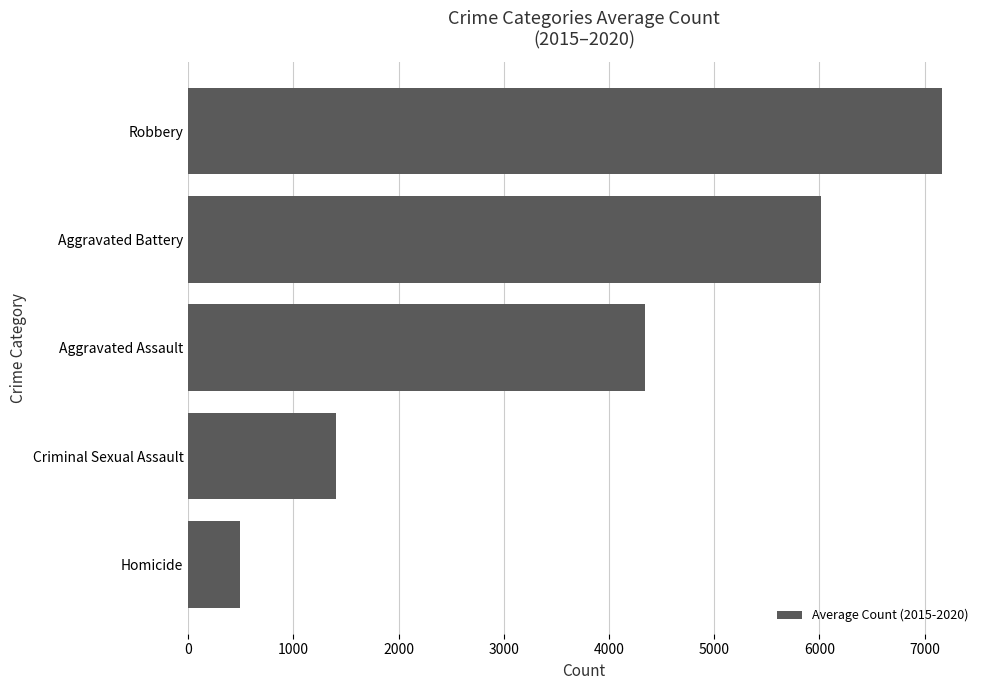

Does the chart contain stacked bars?

No